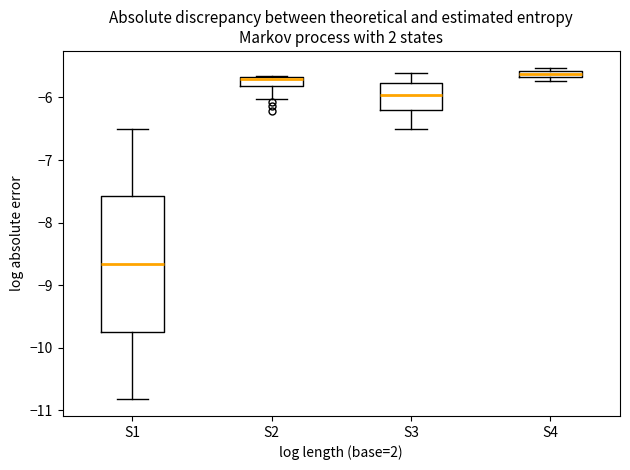

Which box is the tallest, from its lower edge to its upper edge?

S1